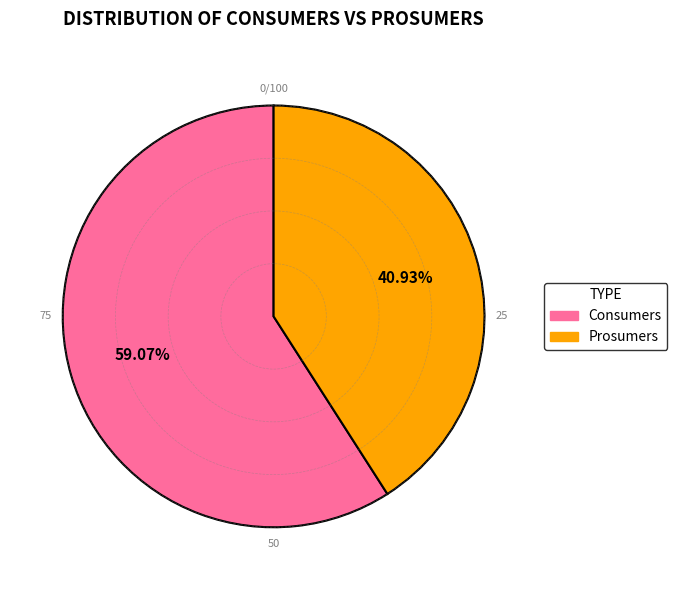

Rank the categories by value from lowest to highest.

Prosumers, Consumers